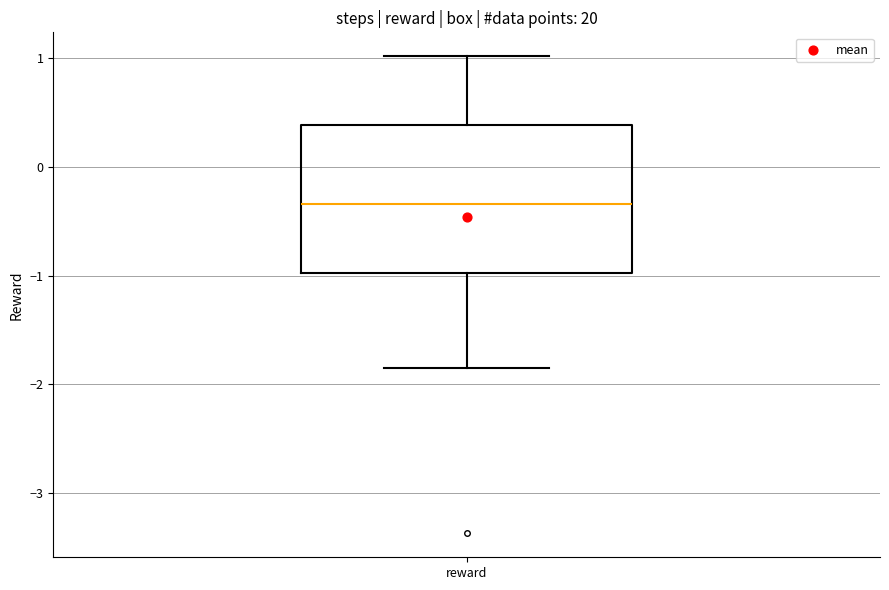

Where does the upper whisker of the box for reward end on the y-axis? The values are not printed on the chart, so give them approximately, as read against the axis.

1.0